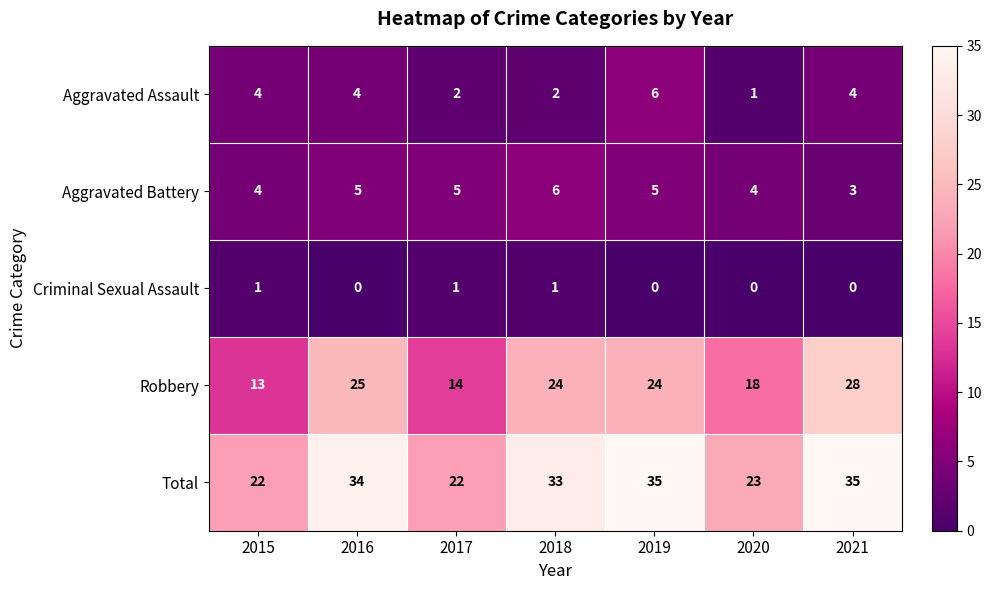

At which label is Robbery closest to 20?

2020